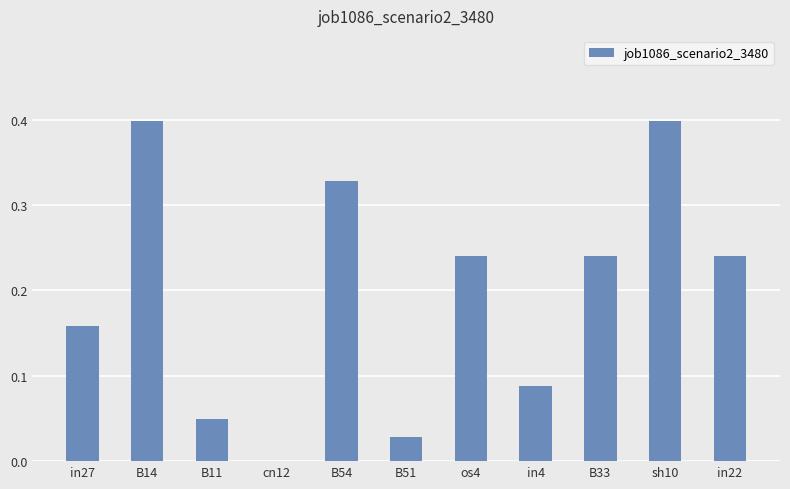

Are the bars horizontal?

No